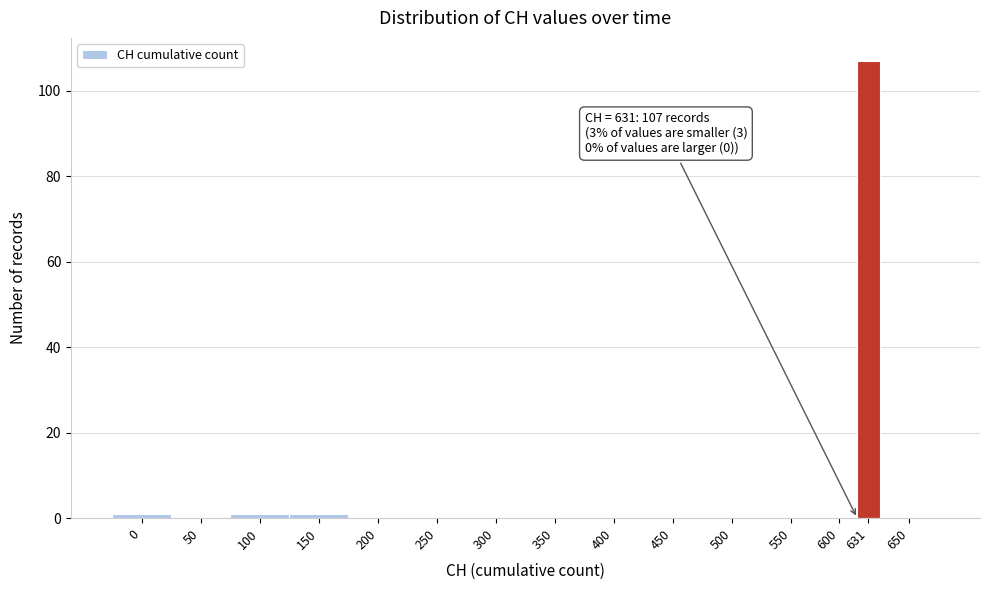

Reading left to right, transcribe all the data shown in this chart.

0=1	50=0	100=1	150=1	200=0	250=0	300=0	350=0	400=0	450=0	500=0	550=0	600=0	631=107	650=0